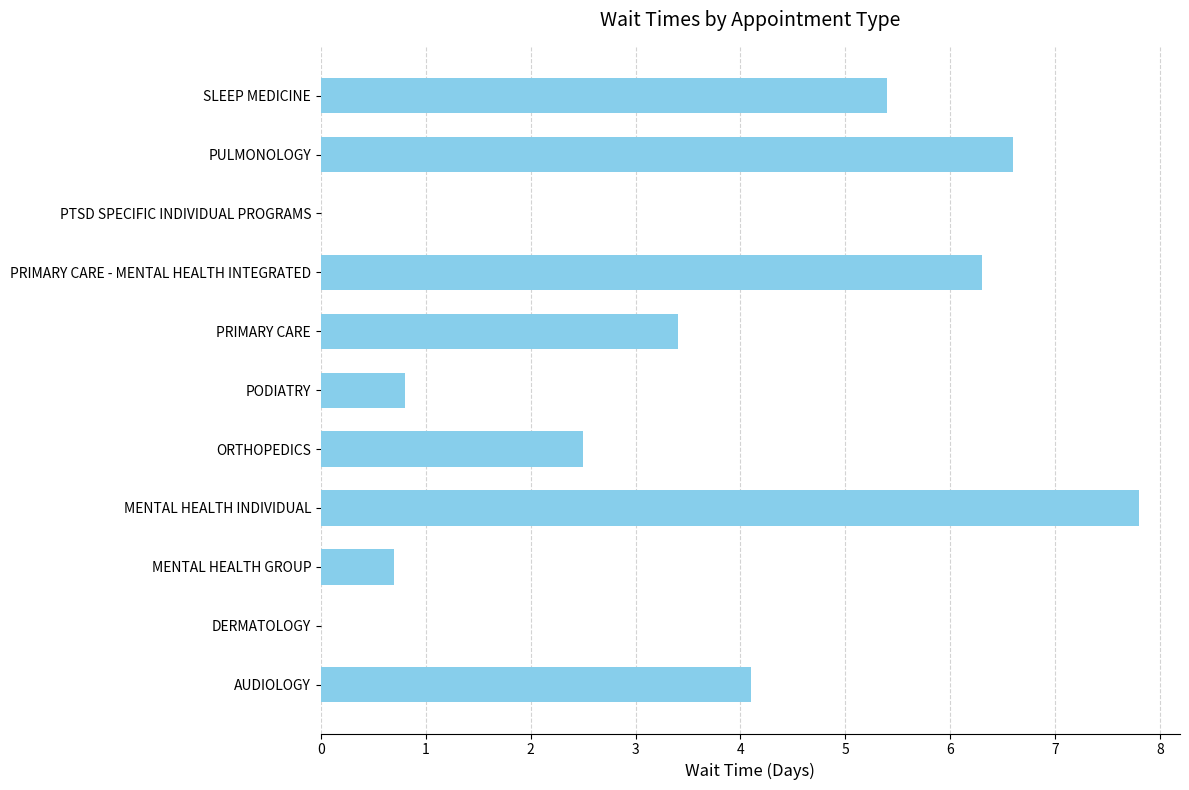

How many series are shown in this chart?

1